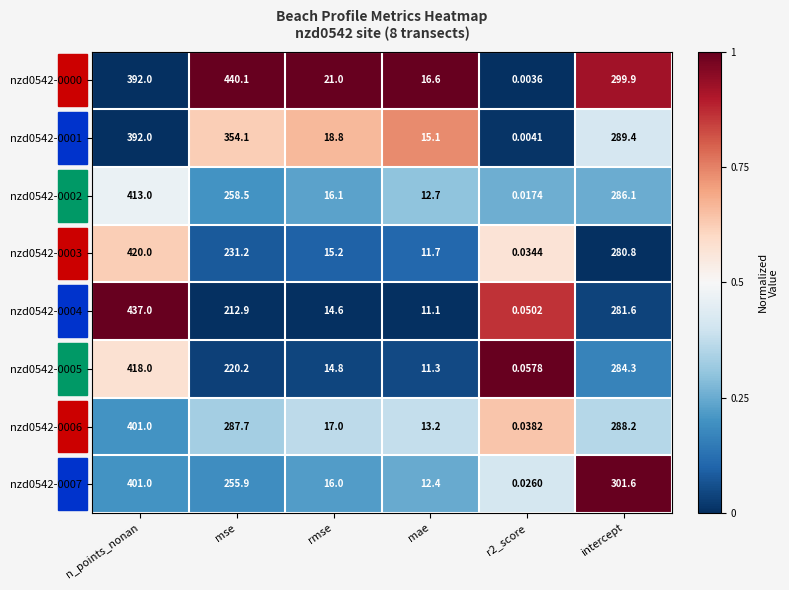

Which category has the highest value in the nzd0542-0005 series?

n_points_nonan